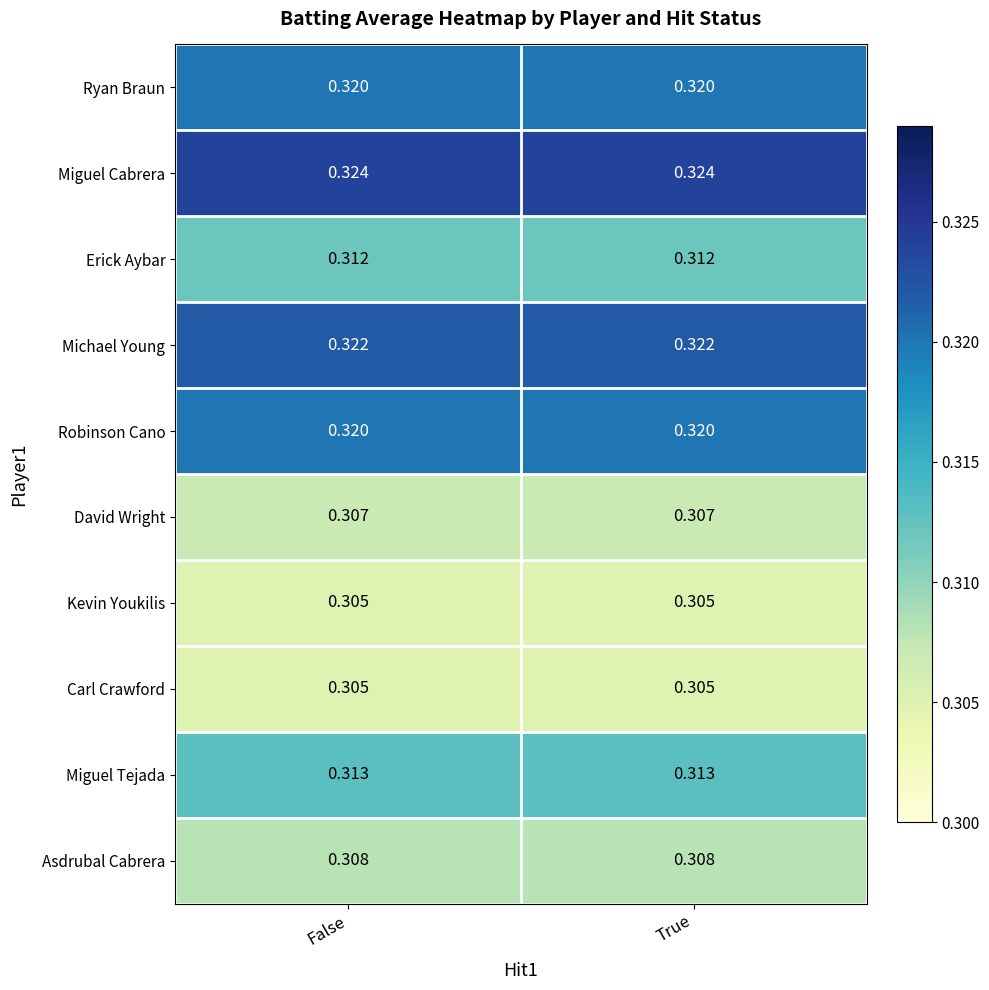

Is the value of Carl Crawford at False greater than the value of David Wright at True?

No